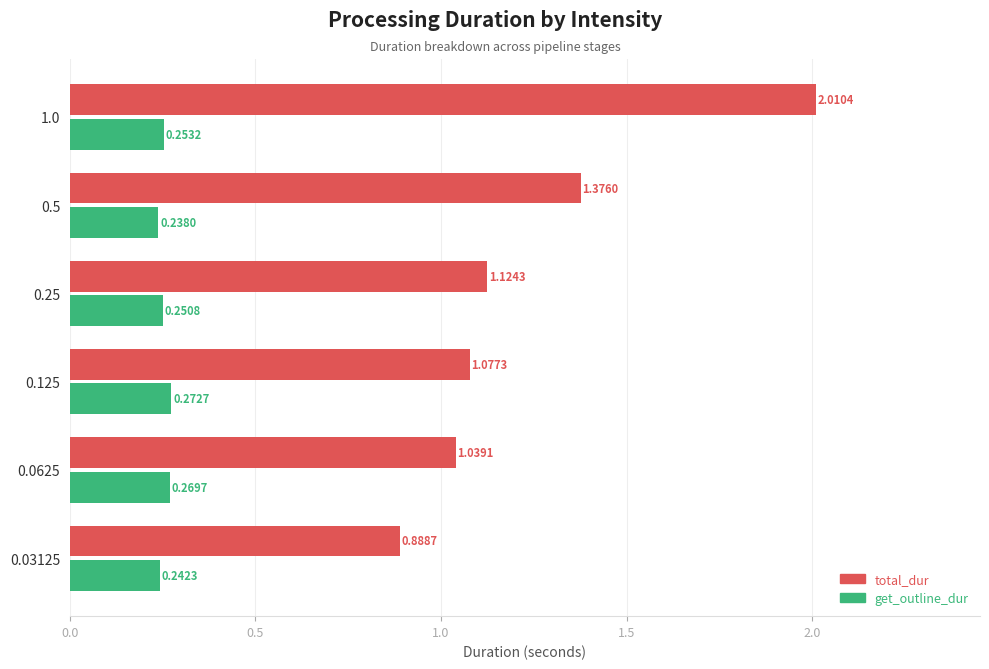

What is the sum of all get_outline_dur values?

1.5